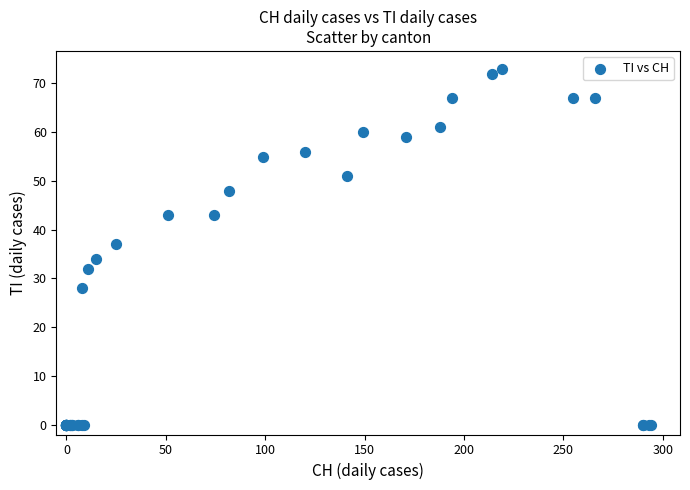

What Y value in the scatter plot is closest to 36?

37